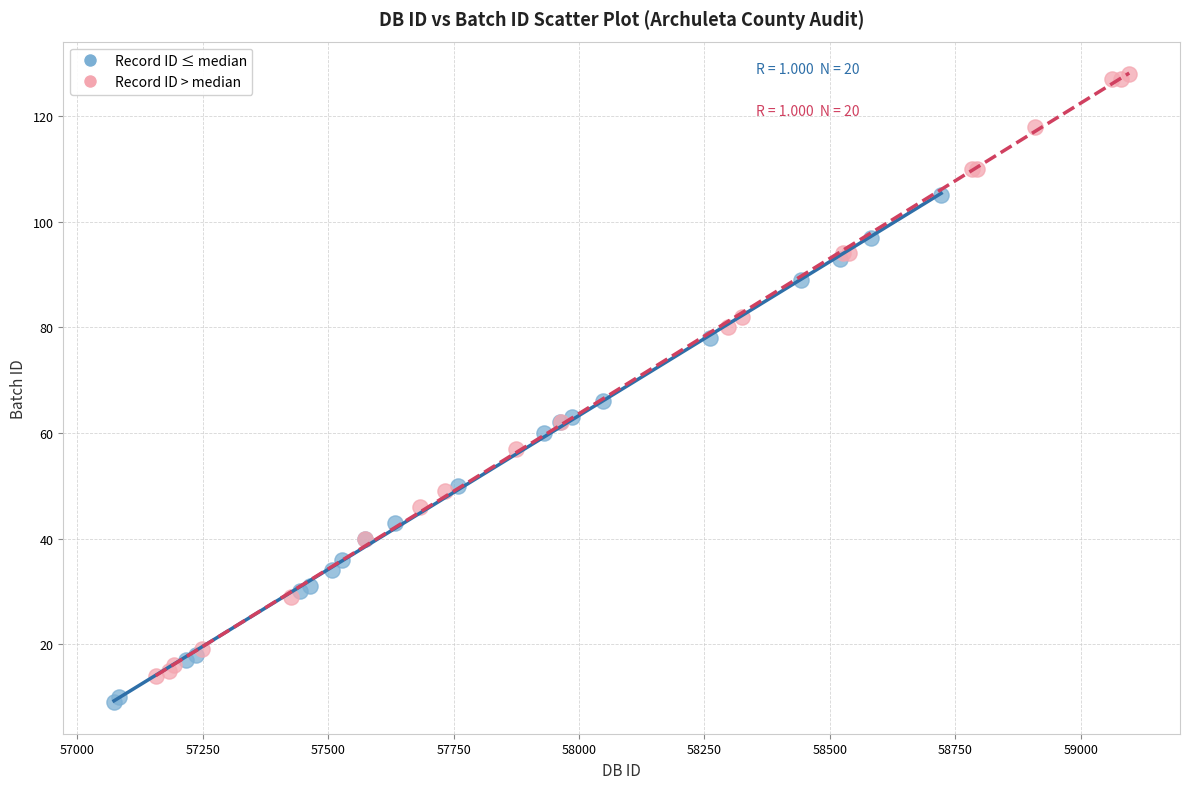

Which series contains the lowest Y value?

Record ID ≤ median